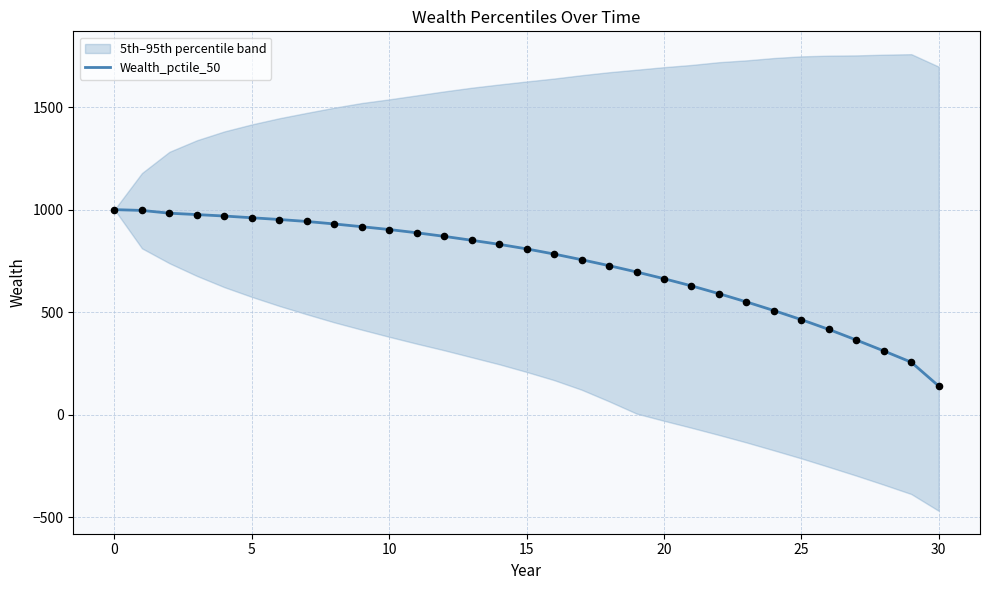

What is the lowest value of the Wealth_pctile_50 series?

138.9